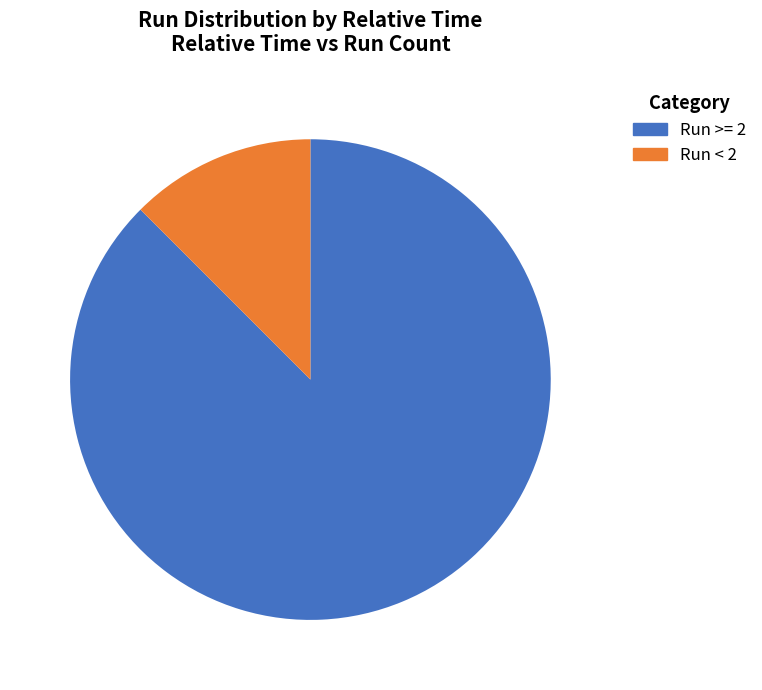

To the nearest percent, what is the difference between the largest and smallest slice percentages?

75%